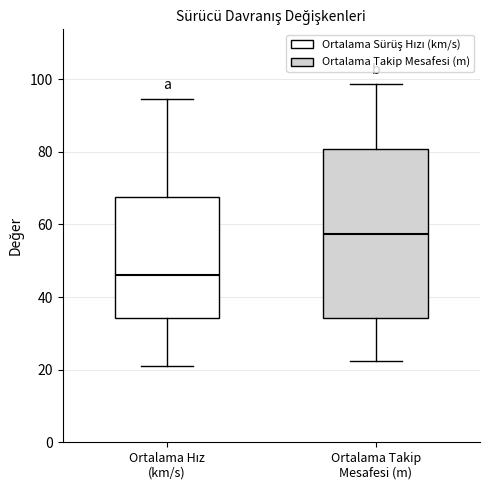

Where is the upper edge of the box for Ortalama Hız (km/s) on the y-axis? The values are not printed on the chart, so give them approximately, as read against the axis.

68